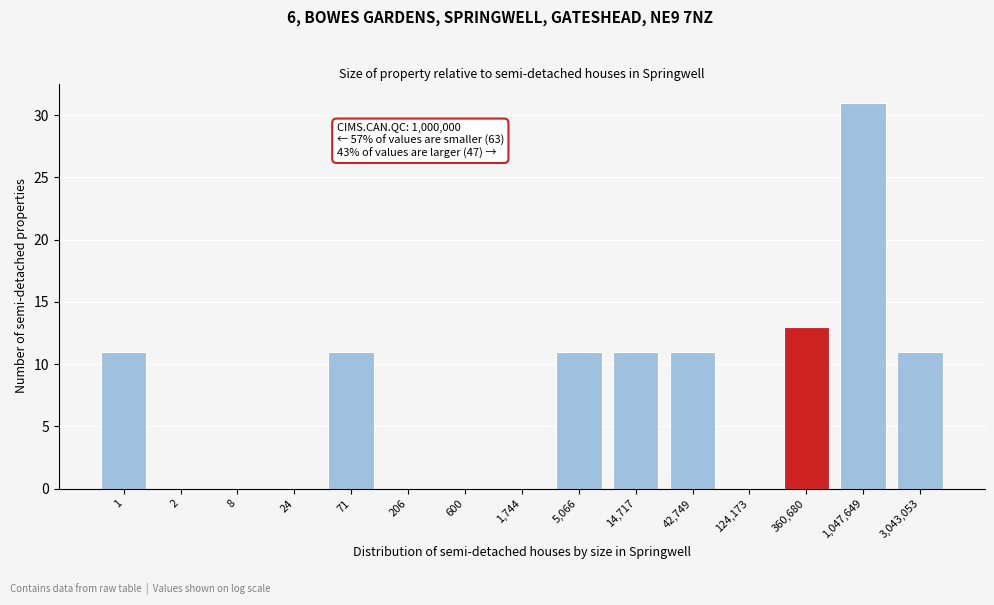

Reading left to right, list all the values displayed in this chart.

1=11	2=0	8=0	24=0	71=11	206=0	600=0	1,744=0	5,066=11	14,717=11	42,749=11	124,173=0	360,680=13	1,047,649=31	3,043,053=11